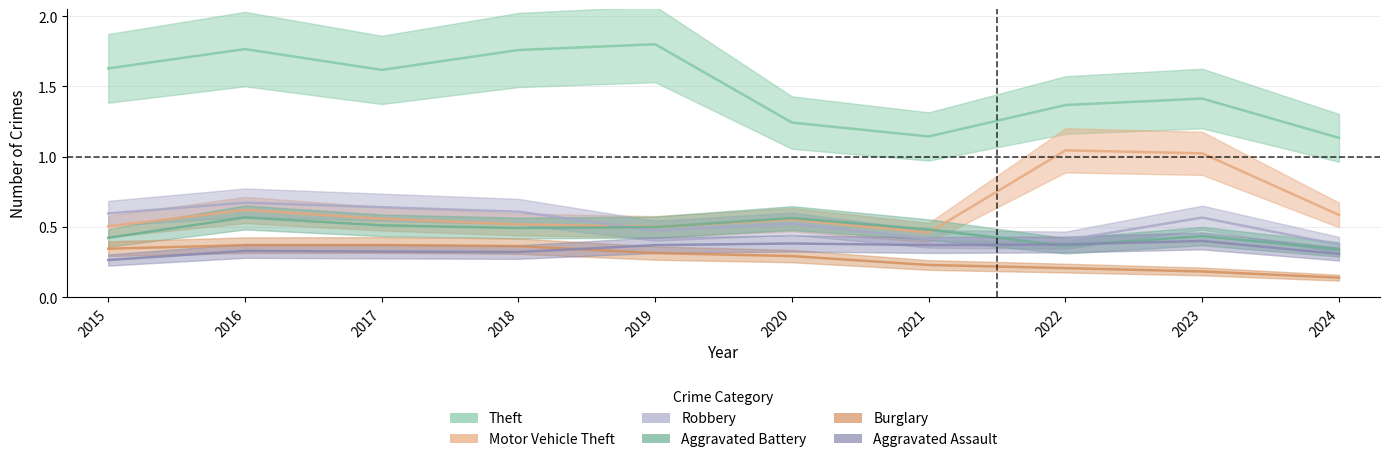

How many distinct data groups are displayed?

6